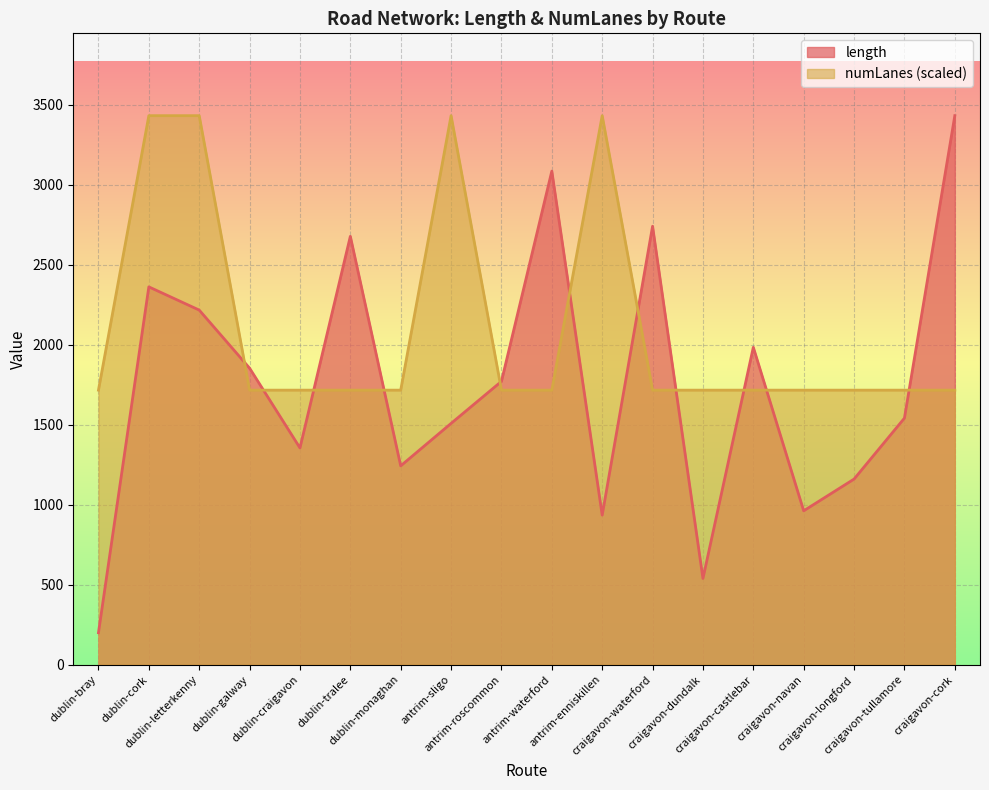

Reading left to right, transcribe all the data shown in this chart.

length: dublin-bray=199.3	dublin-cork=2360.6	dublin-letterkenny=2215.6	dublin-galway=1852.6	dublin-craigavon=1354.0	dublin-tralee=2676.4	dublin-monaghan=1242.0	antrim-sligo=1507.4	antrim-roscommon=1770.0	antrim-waterford=3084.0	antrim-enniskillen=934.3	craigavon-waterford=2739.4	craigavon-dundalk=538.4	craigavon-castlebar=1983.0	craigavon-navan=961.1	craigavon-longford=1159.5	craigavon-tullamore=1540.4	craigavon-cork=3430.4
numLanes: dublin-bray=1715.2	dublin-cork=3430.4	dublin-letterkenny=3430.4	dublin-galway=1715.2	dublin-craigavon=1715.2	dublin-tralee=1715.2	dublin-monaghan=1715.2	antrim-sligo=3430.4	antrim-roscommon=1715.2	antrim-waterford=1715.2	antrim-enniskillen=3430.4	craigavon-waterford=1715.2	craigavon-dundalk=1715.2	craigavon-castlebar=1715.2	craigavon-navan=1715.2	craigavon-longford=1715.2	craigavon-tullamore=1715.2	craigavon-cork=1715.2